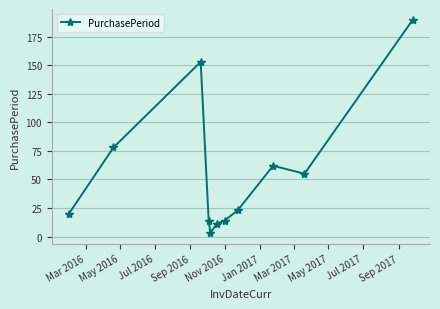

What is the value of the 8th point from the left?

23